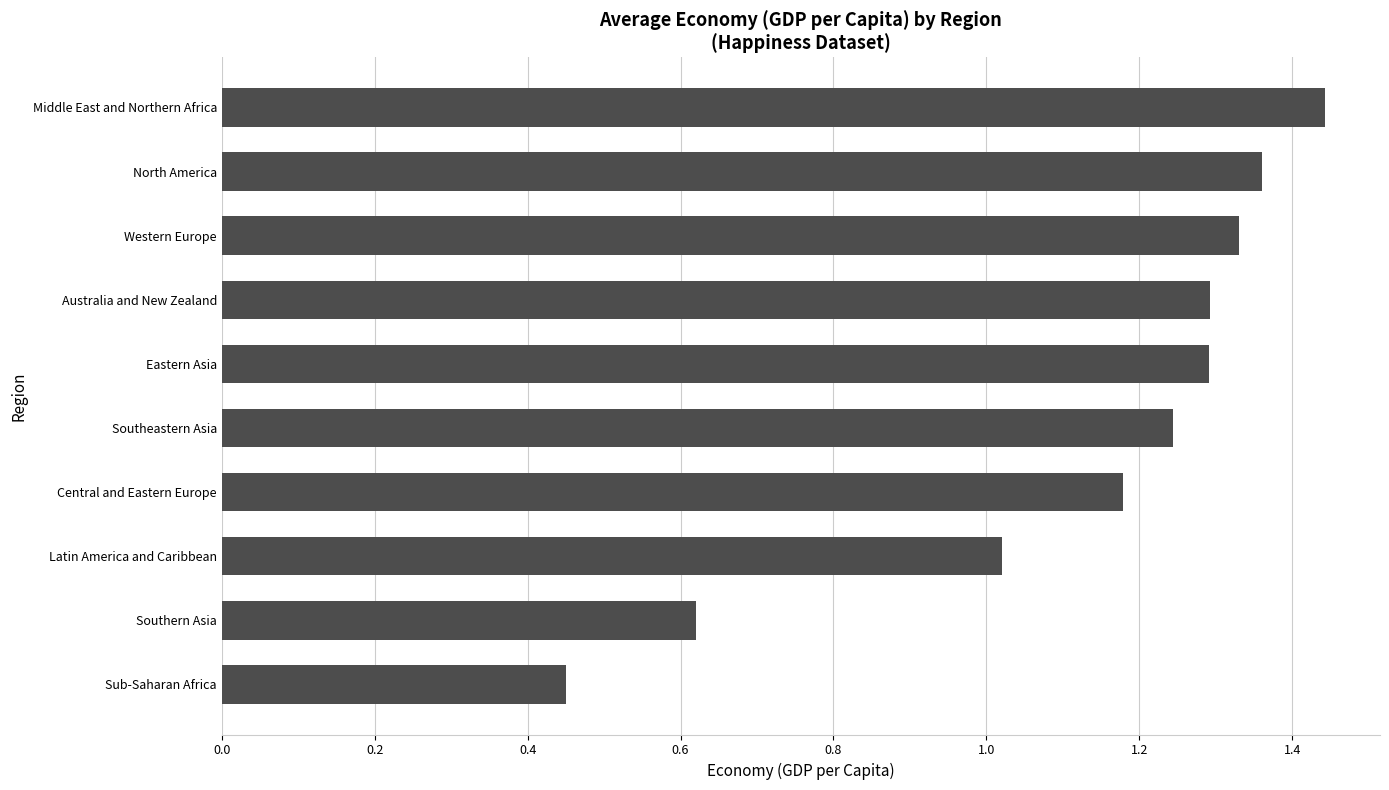

What is the difference between the second highest and second lowest values?

0.7